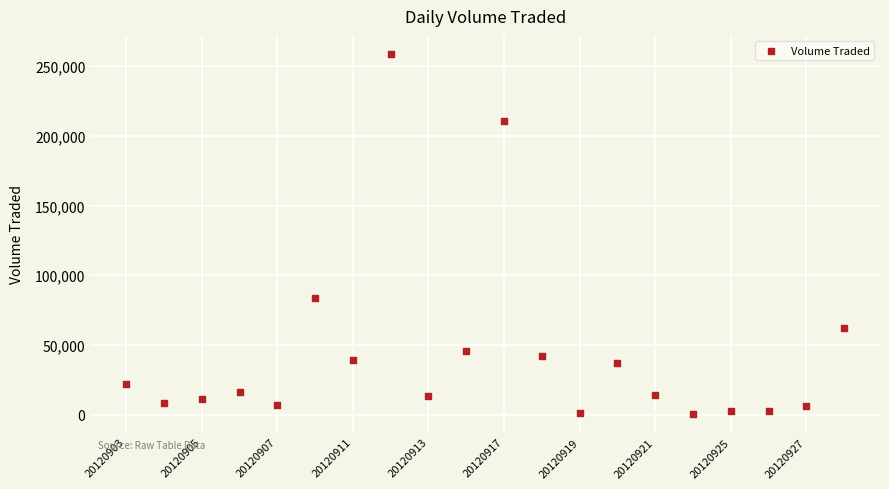

What Y value in the scatter plot is closest to 129600?

83500